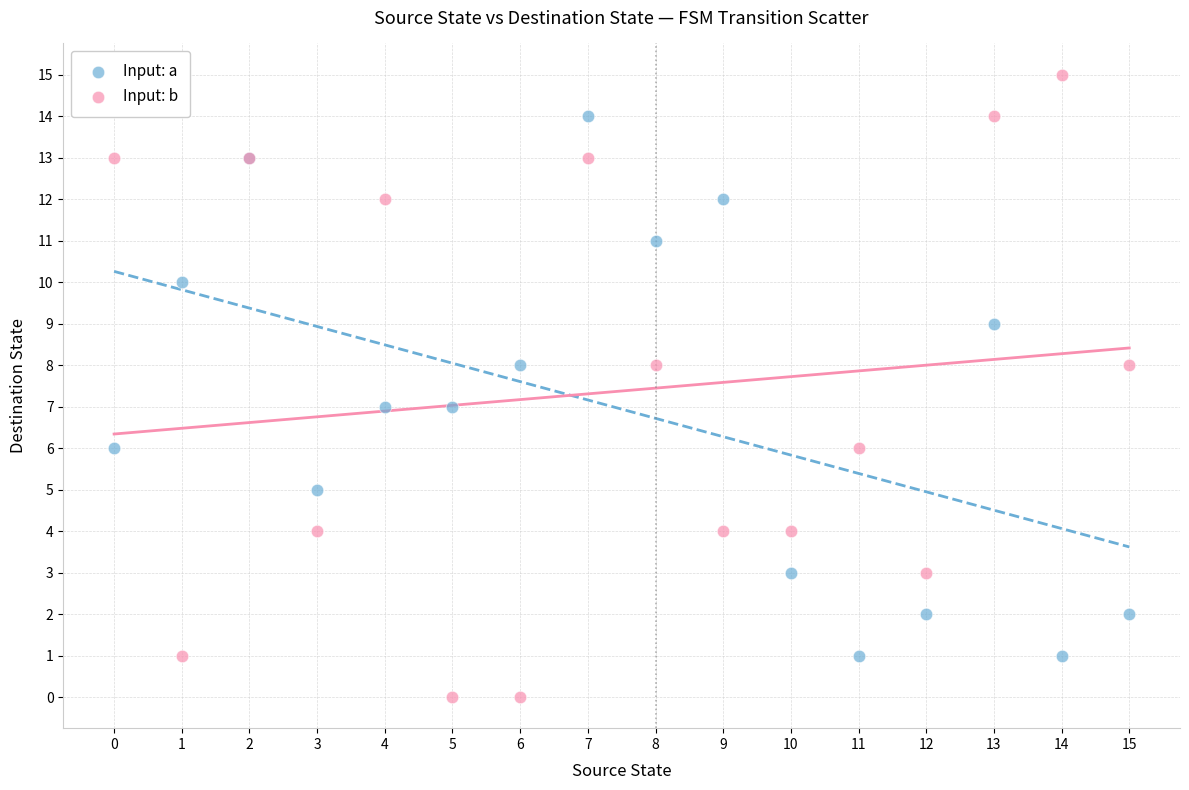

Which series contains the lowest Y value?

Input: b